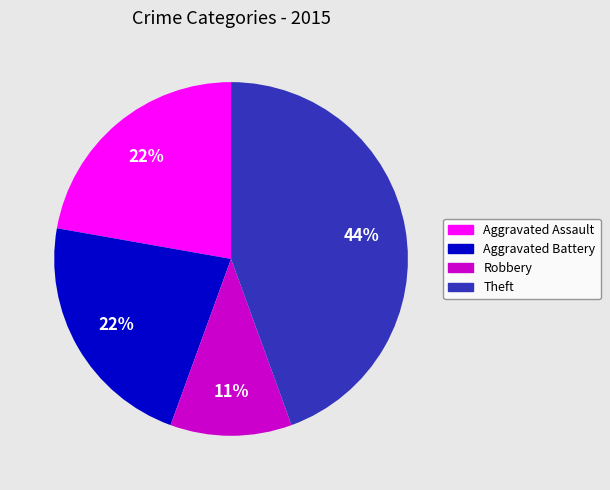

To the nearest percent, what is the difference between the largest and smallest slice percentages?

33%